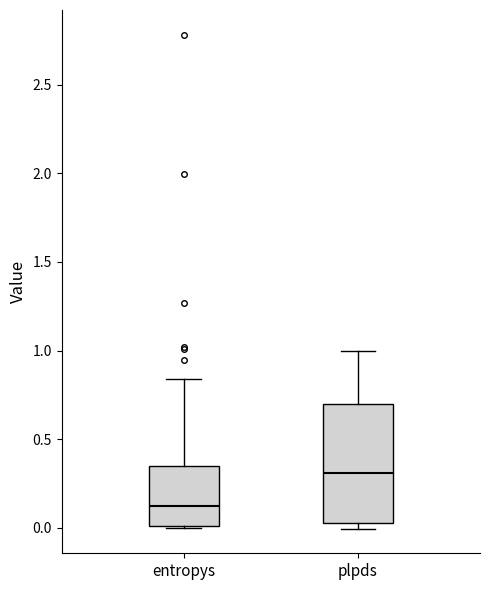

Reading left to right, transcribe this box plot: for each box, give where its median line is, the range the box spans, and where its two whiskers end, as read against the y-axis. The values are not printed on the chart, so give them approximately, as read against the axis.

entropys: median 0.10, box 0.00 to 0.35, whiskers 0.00 to 0.85
plpds: median 0.30, box 0.05 to 0.70, whiskers 0.00 to 1.00